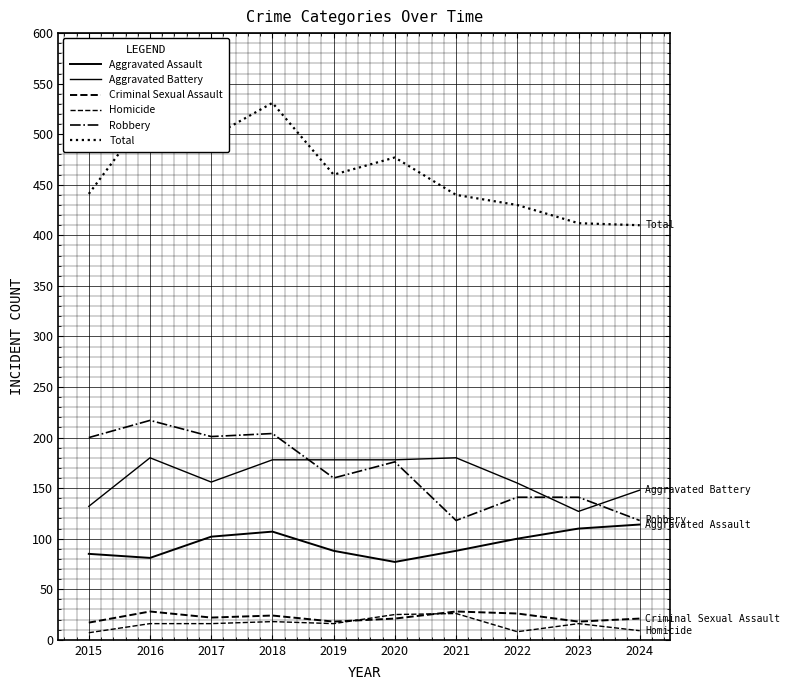

True or false: Aggravated Assault and Robbery cross at least once.

False